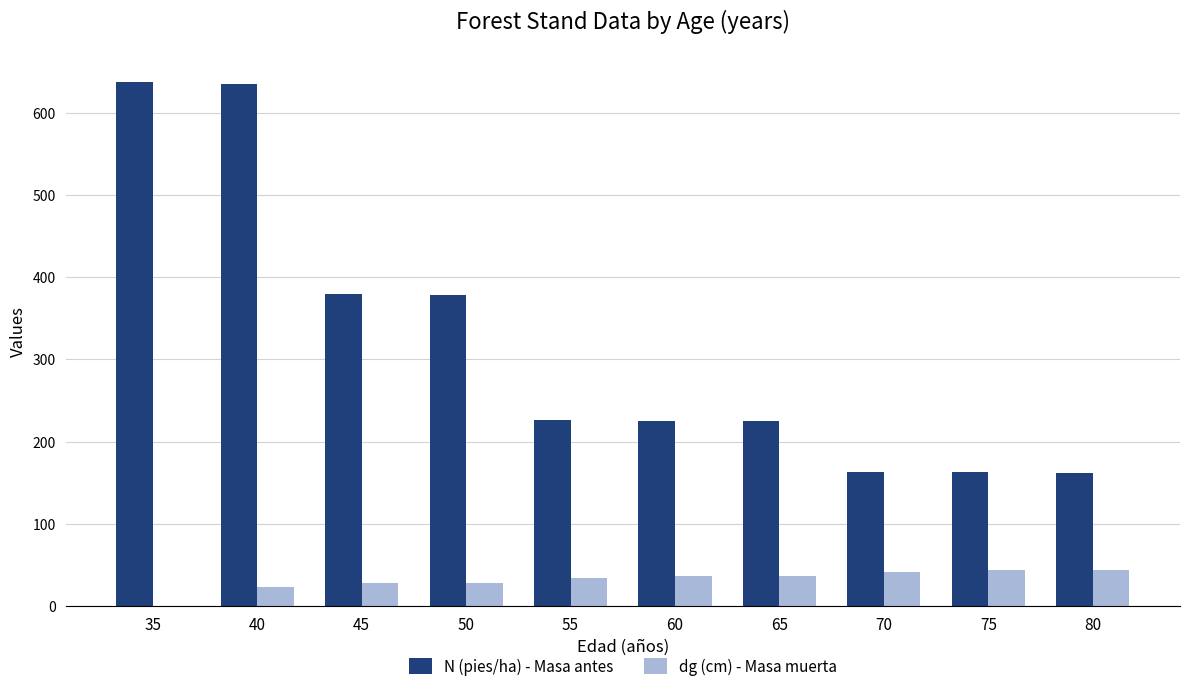

What is the maximum value for dg (cm) - Masa muerta?

43.7